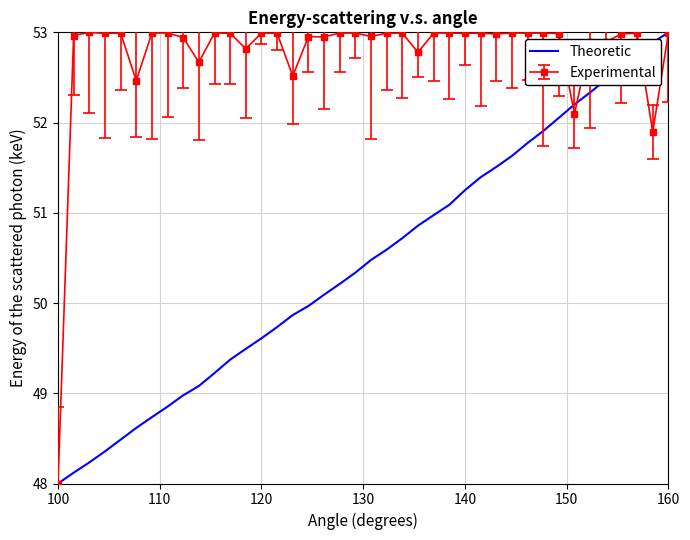

What is the minimum value shown in the chart?

48.0